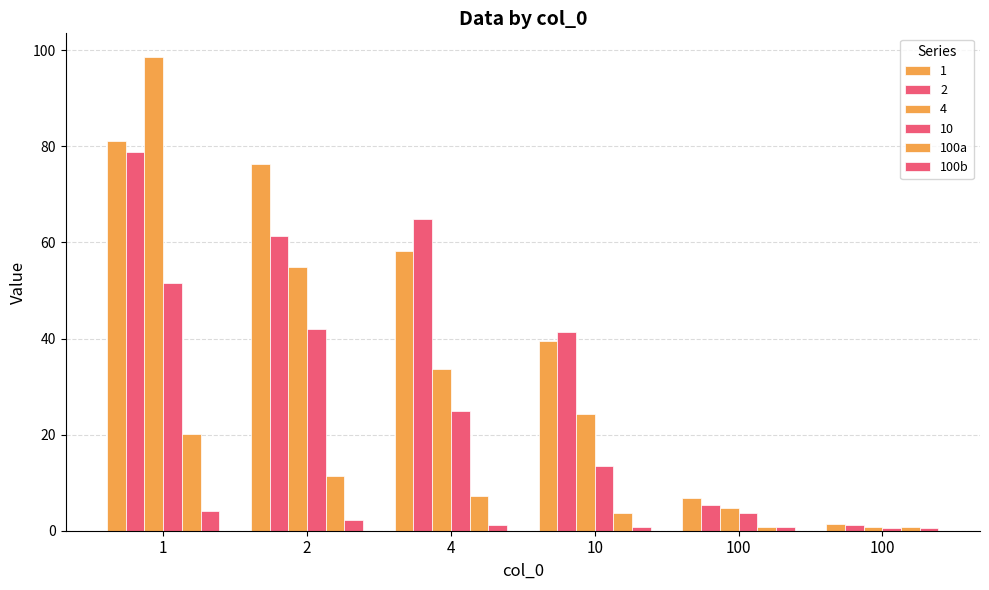

Is it true that 100b equals 0.4 at 10?

False